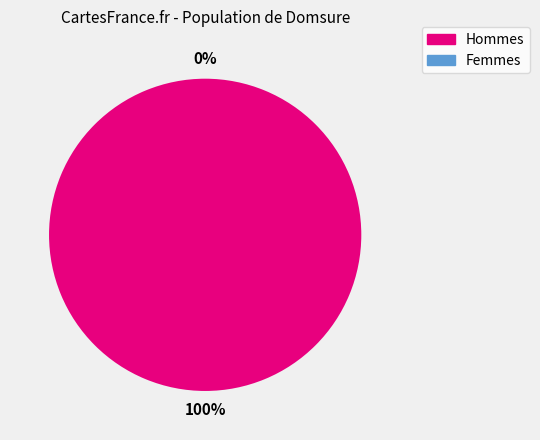

What is the largest slice in the pie chart?

1.0